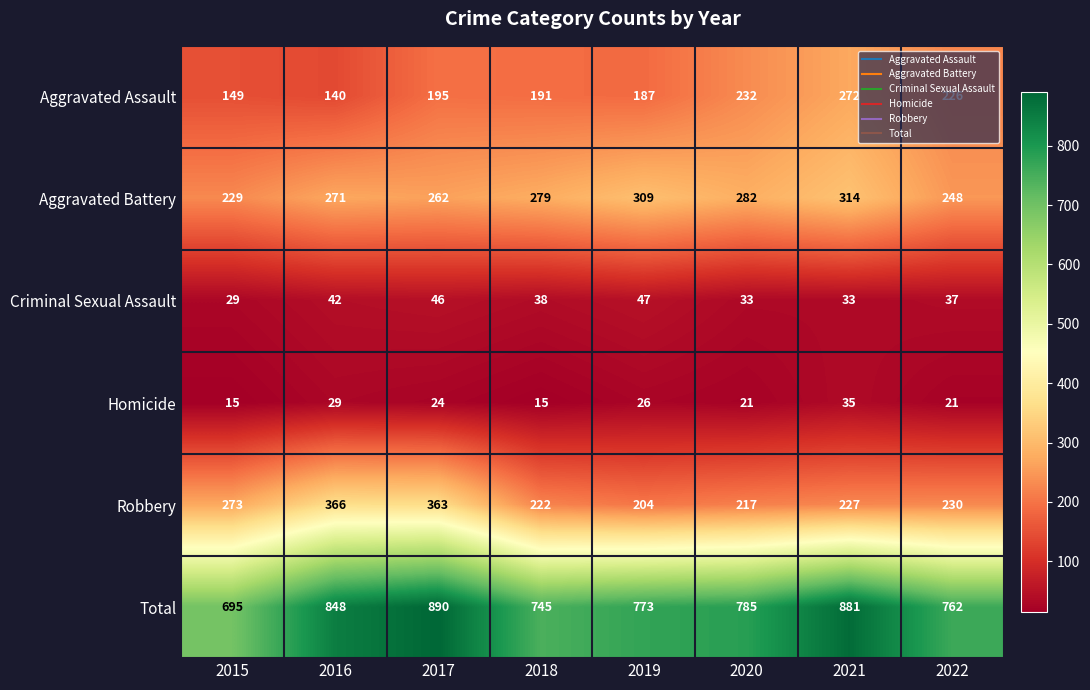

At which category is the sum across all series the highest?

2017